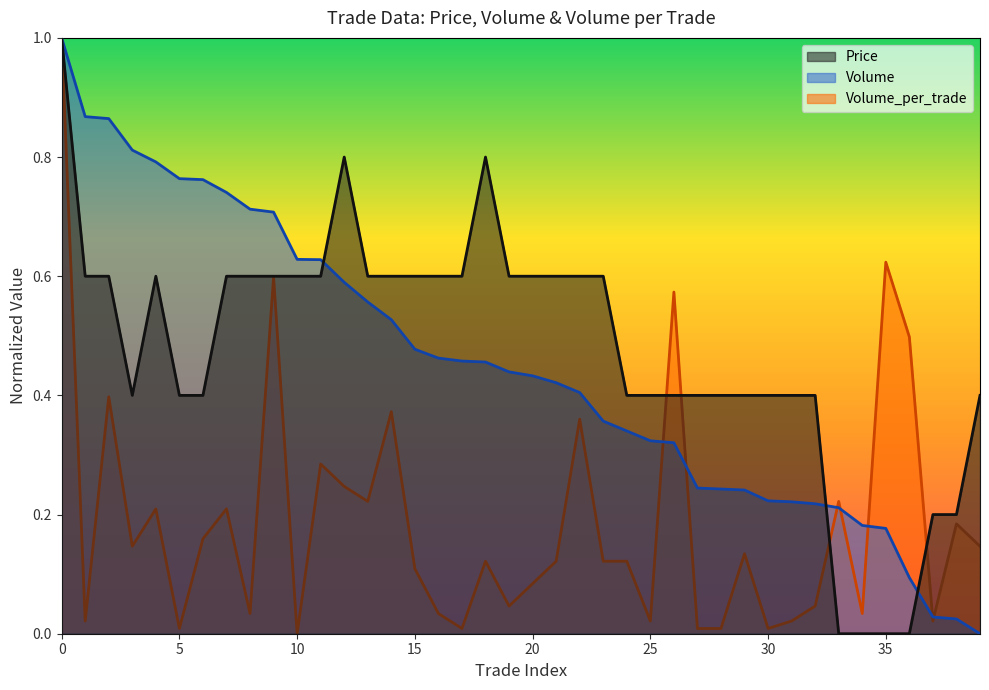

What is the greatest value displayed?

1.0